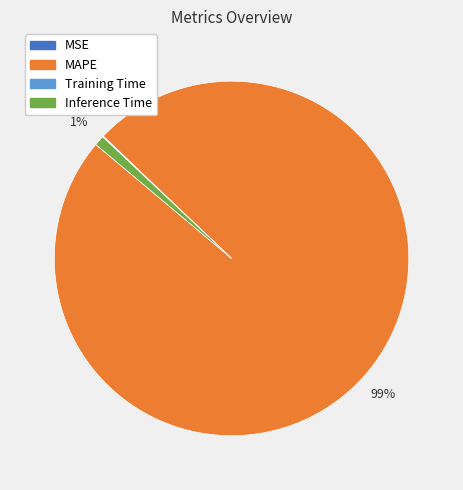

To the nearest percent, what is the average slice percentage?

25%